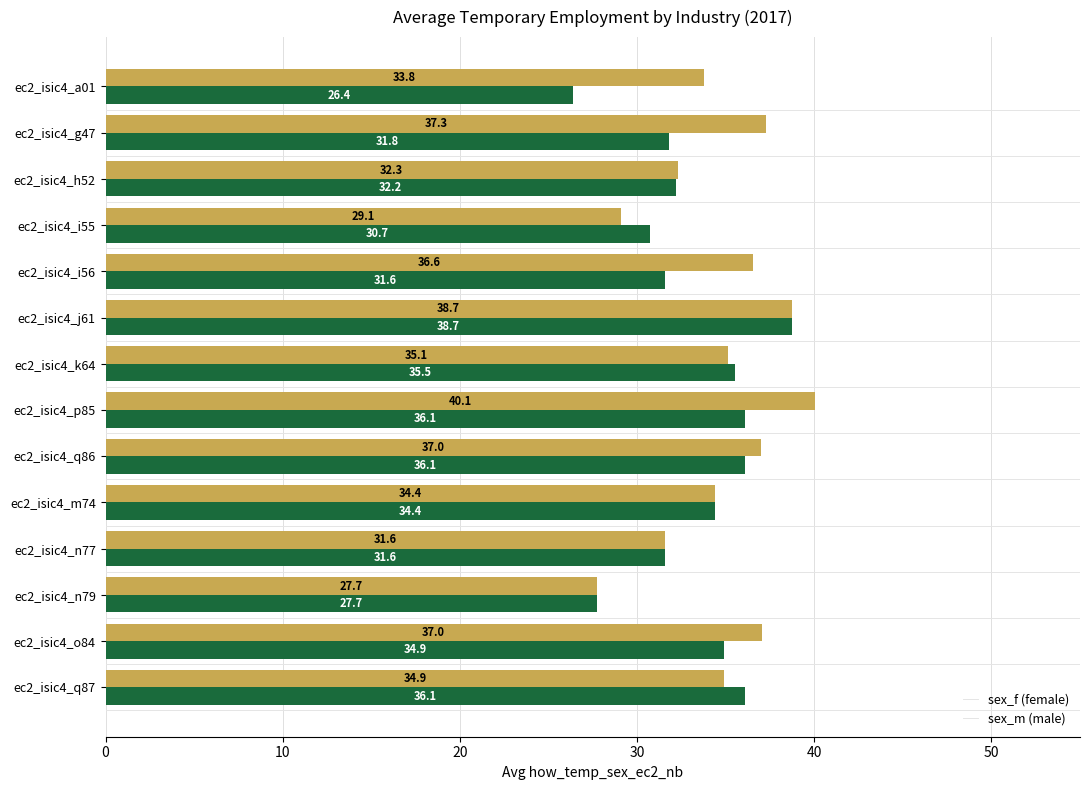

At which category is the sum across all series the highest?

ec2_isic4_j61